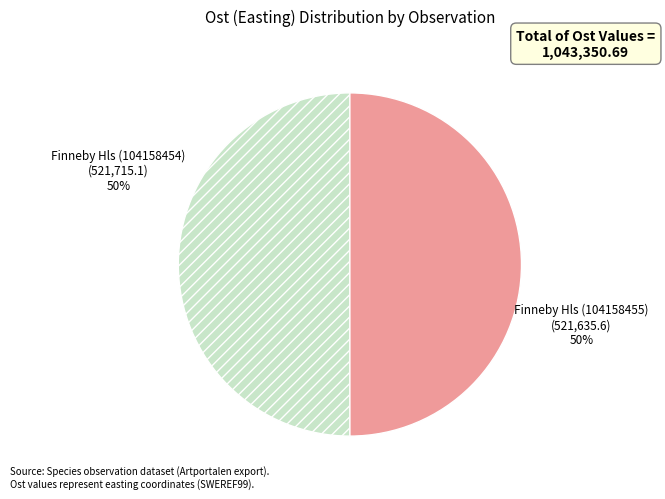

What is the largest slice in the pie chart?

Finneby Hls (104158454)